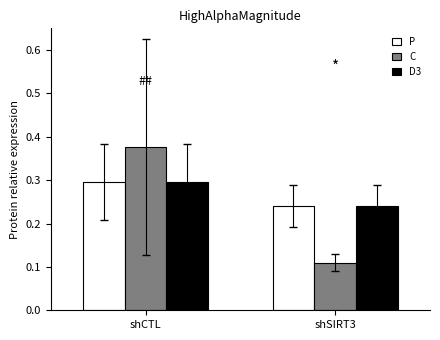

Which series changed the most between shCTL and shSIRT3?

C